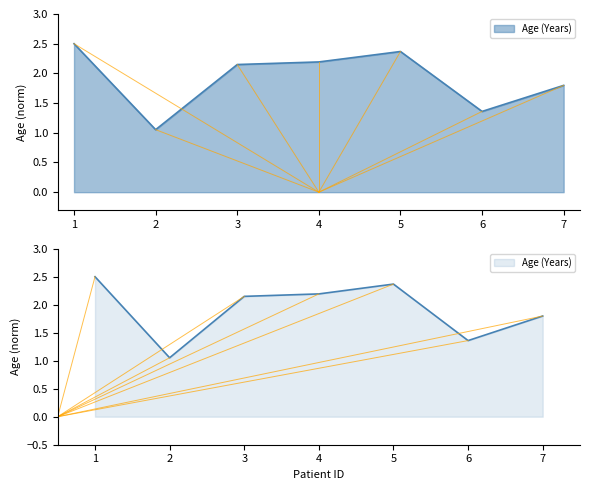

List the labels in order of value, smallest first.

2, 6, 7, 3, 4, 5, 1